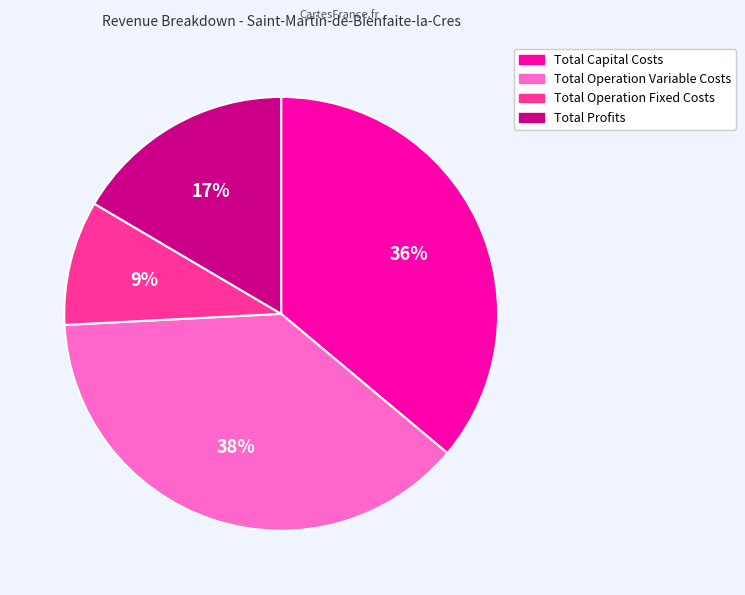

How many slices are in this pie chart?

4